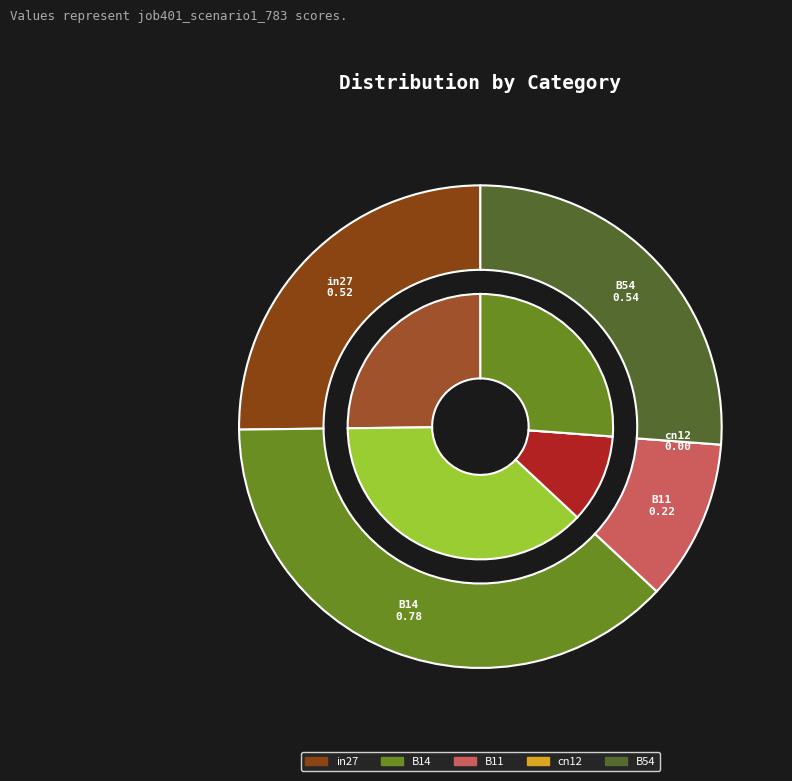

What percentage is the B14 slice, to the nearest percent?

38%